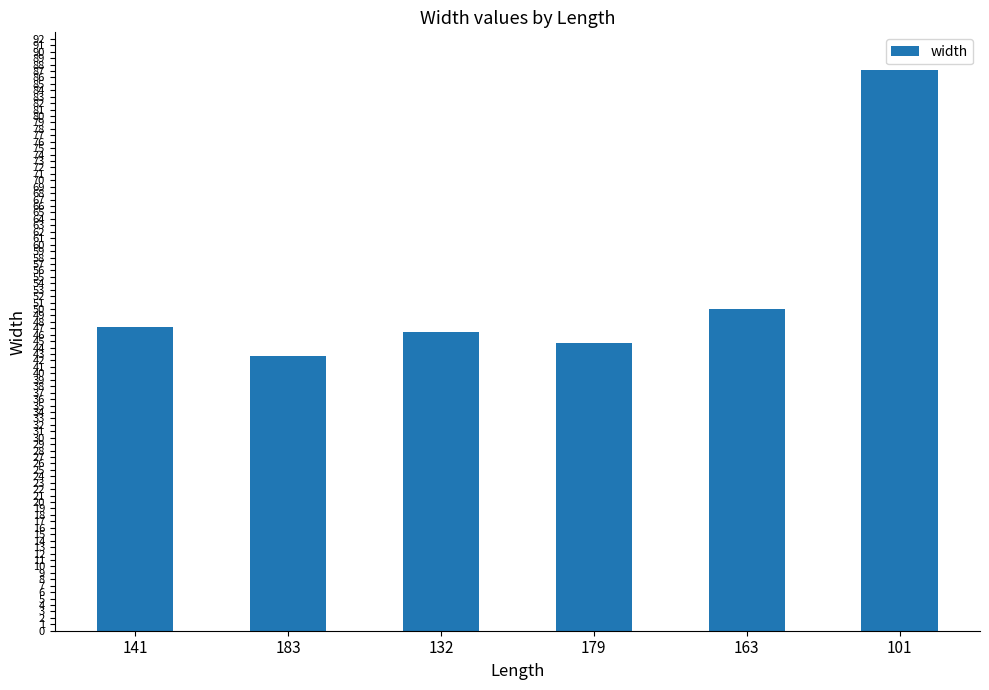

What is the label of the 2nd bar from the right?

163